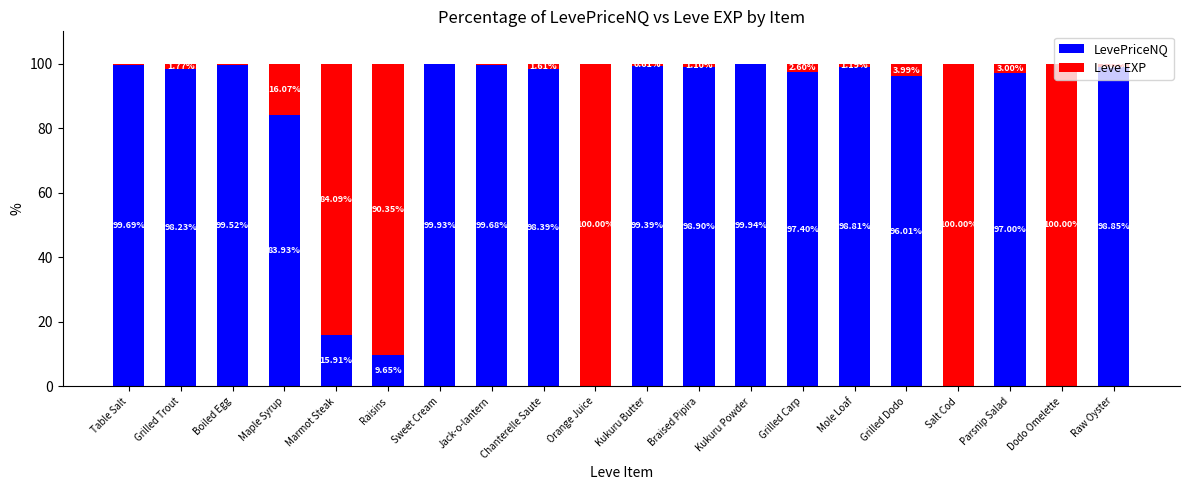

How many categories are shown in the chart?

20